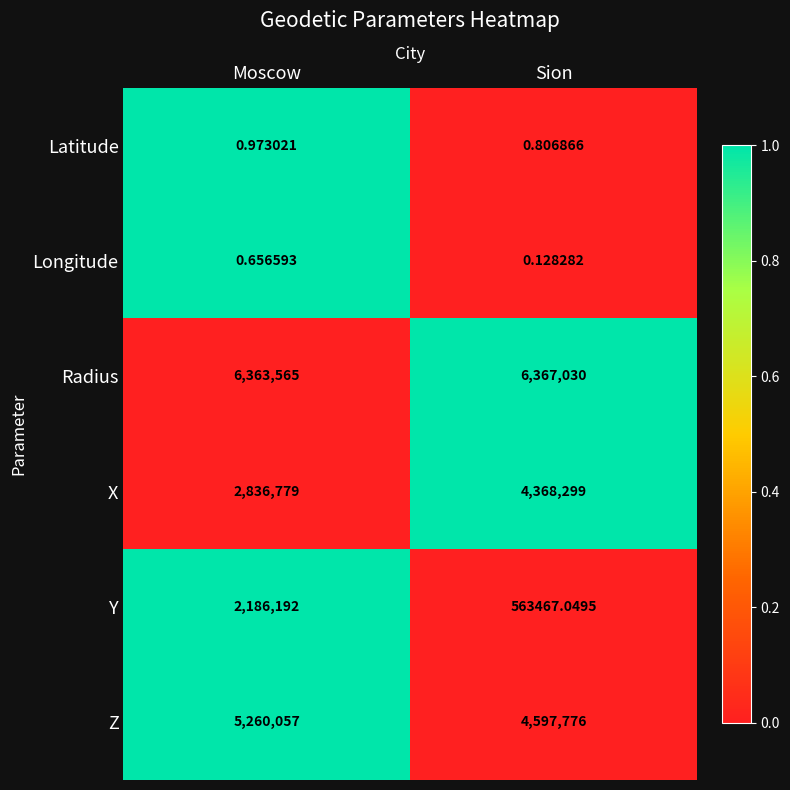

Is the value of Latitude at Moscow greater than the value of Longitude at Sion?

Yes